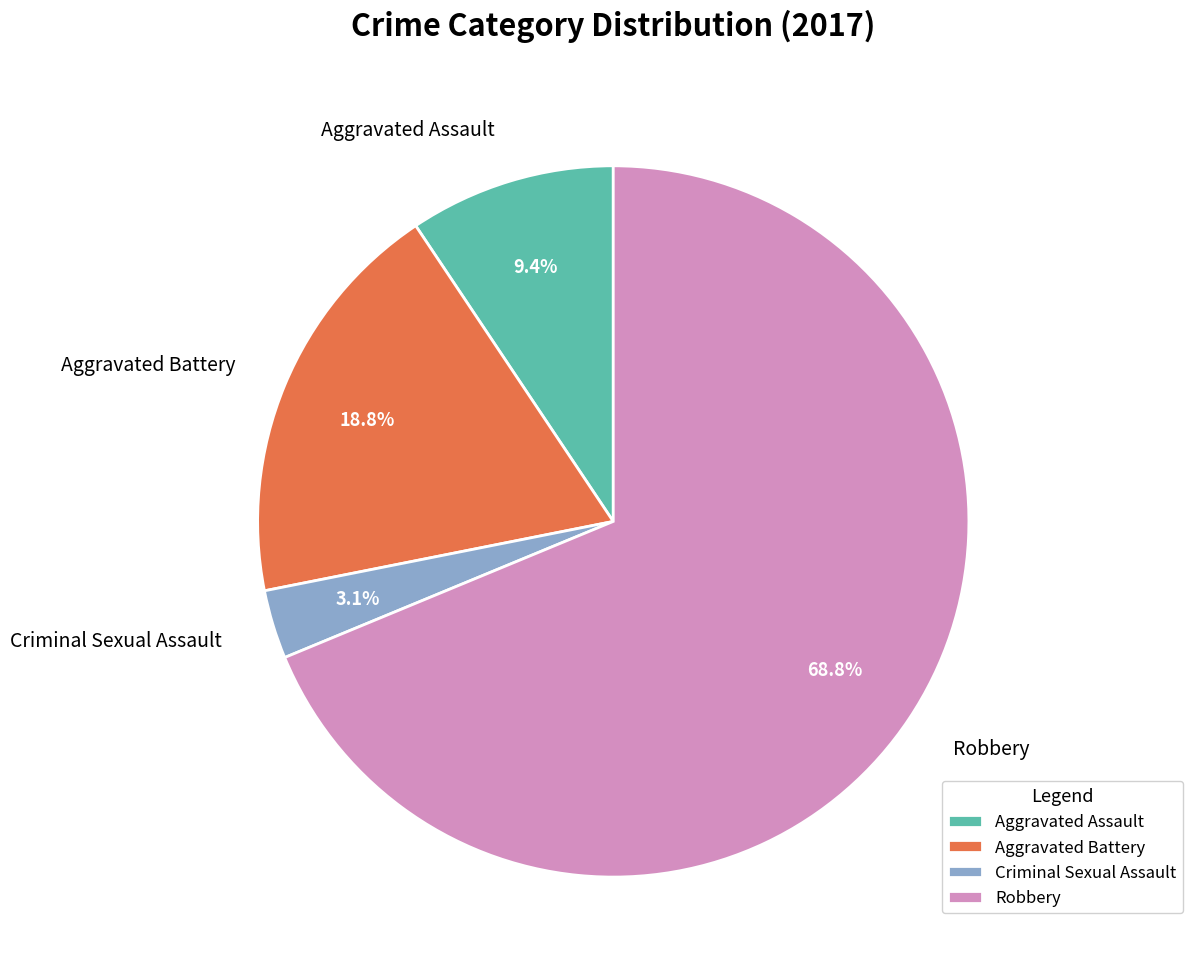

Which slice represents more than half of the pie?

Robbery